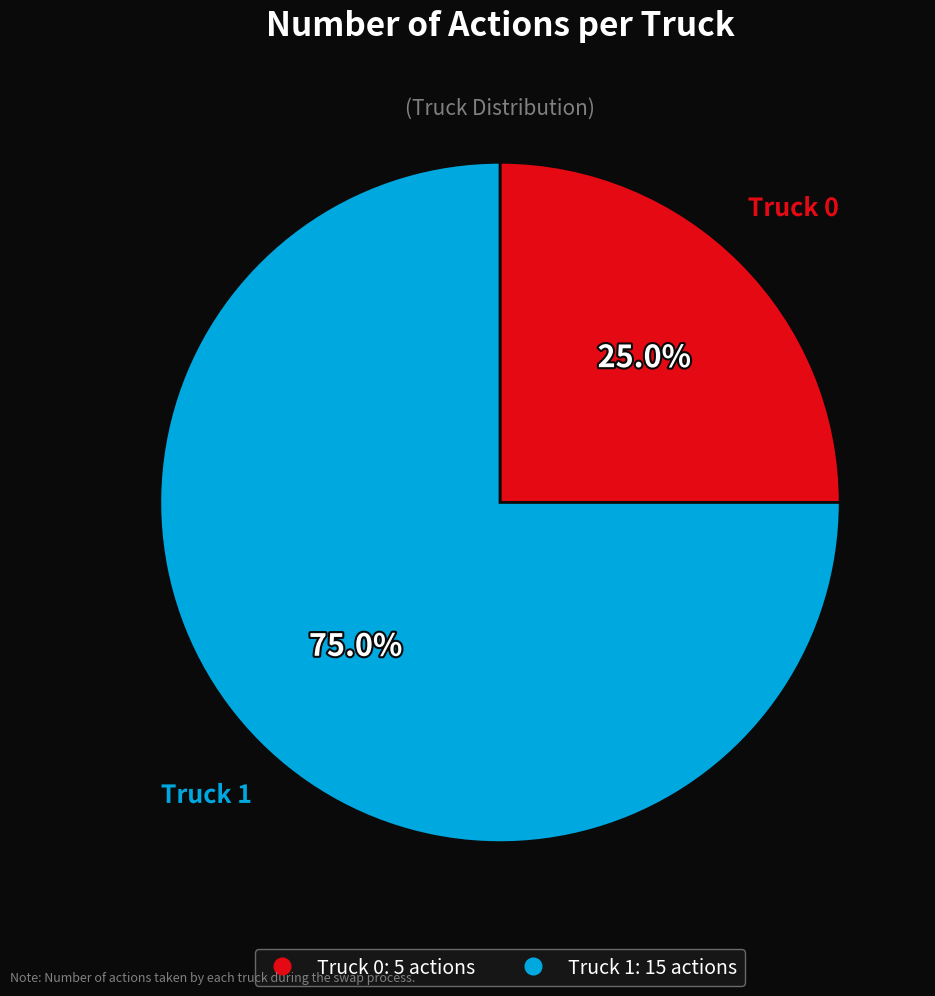

Between Truck 1 and Truck 0, which is larger?

Truck 1